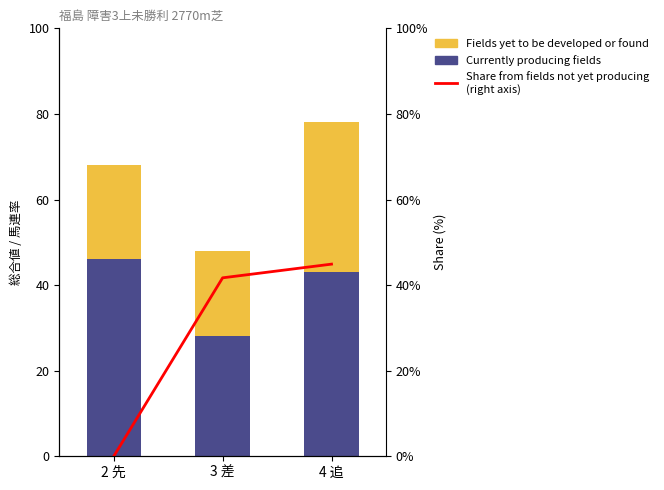

What position from the left is 2 先?

1